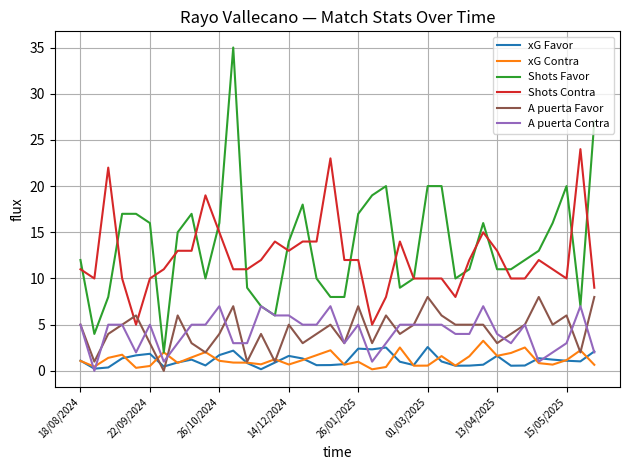

At how many categories does at least one series exceed 28?

1